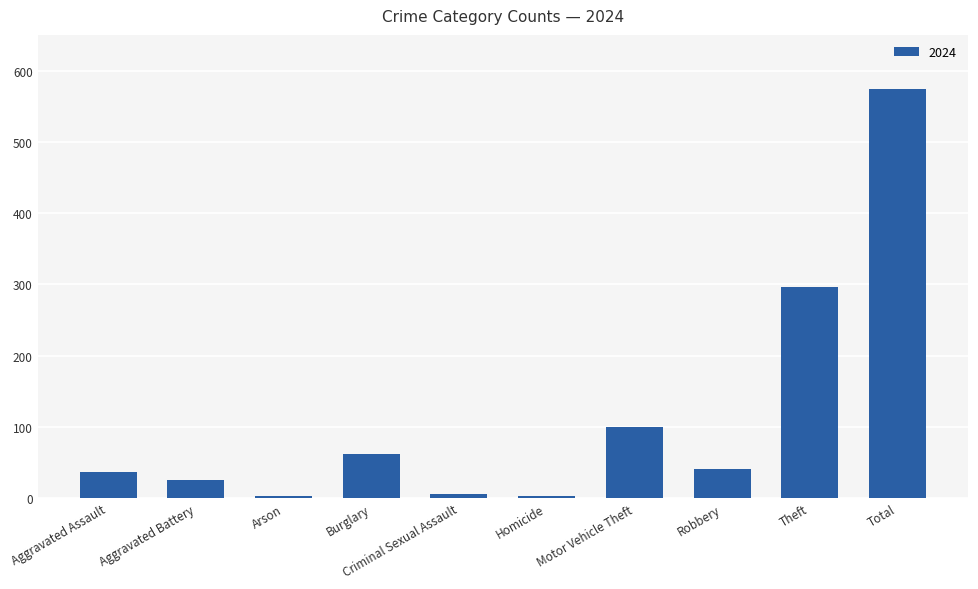

What position from the right is Robbery?

3